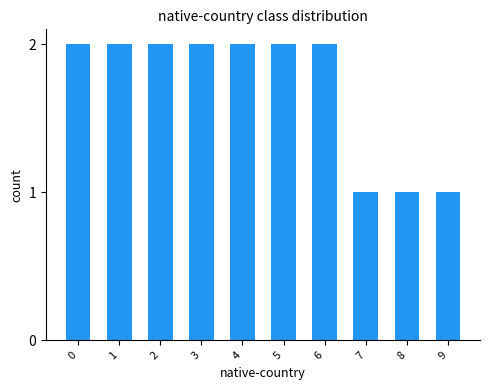

How many values are between 1 and 2?

10